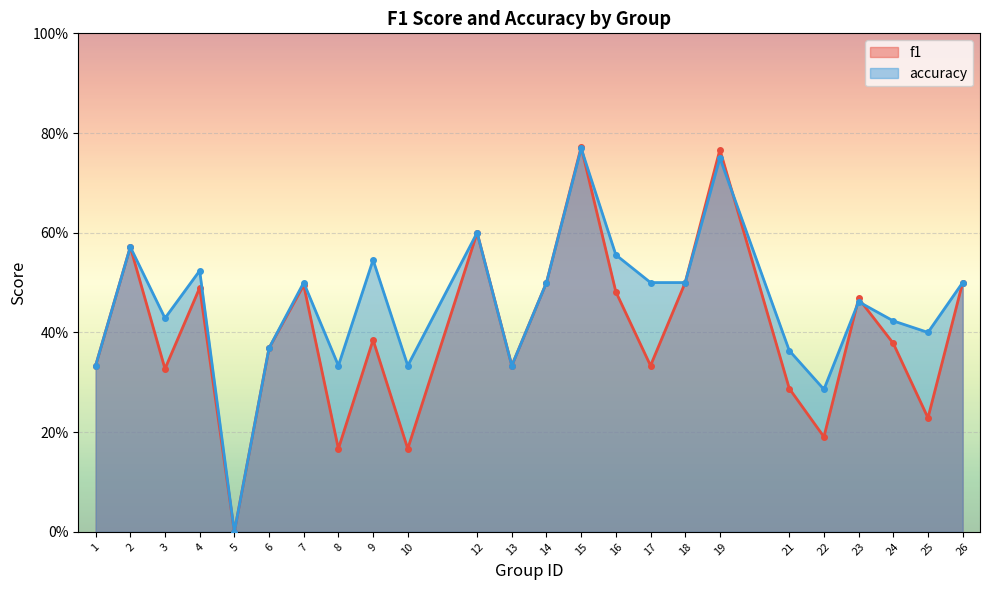

Which series changed the most between 5 and 6?

f1